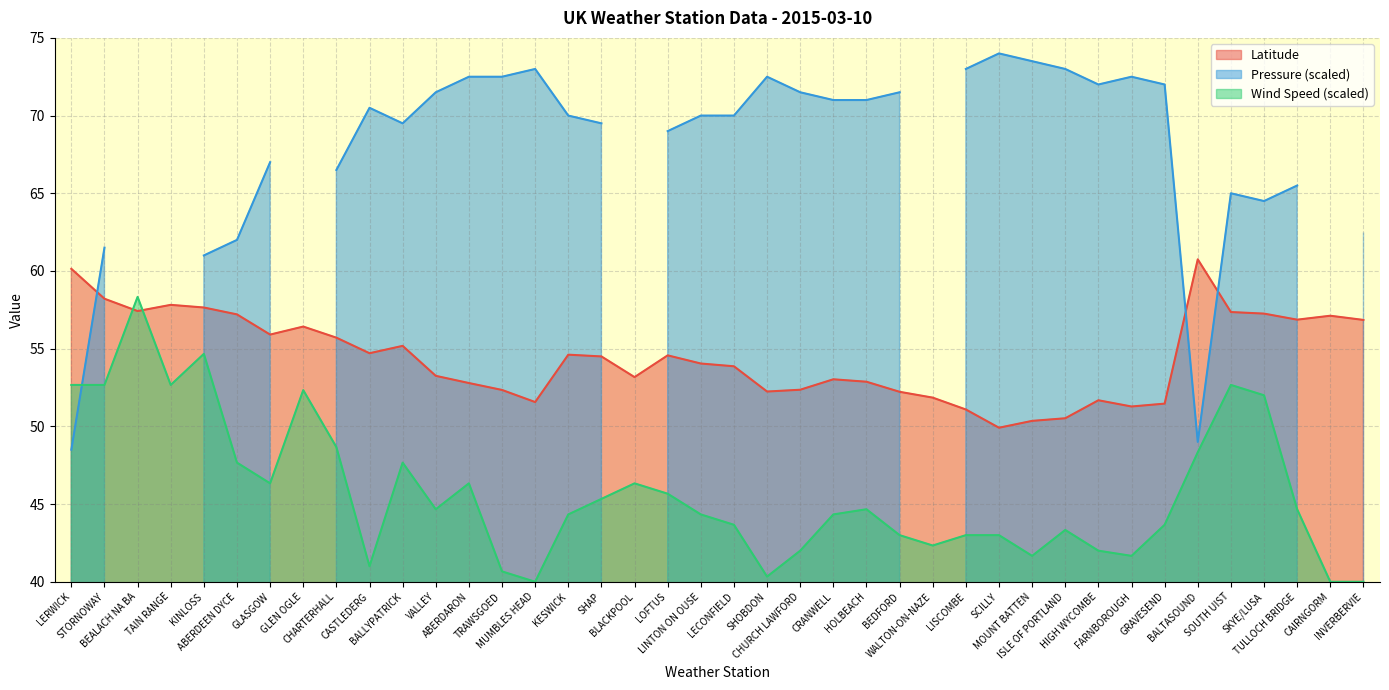

Count the number of categories in the chart.

40